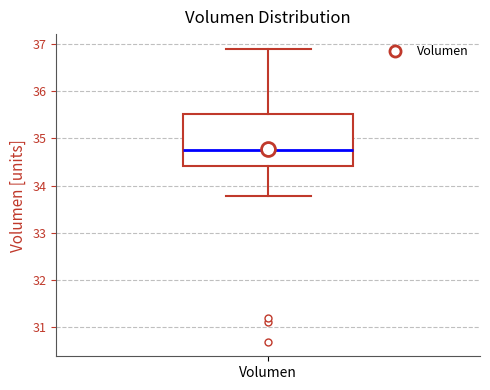

Read this box plot against the y-axis: the position of the median line, the range covered by the box, and the ends of both whiskers. The values are not printed on the chart, so give them approximately, as read against the axis.

median 34.8, box 34.4 to 35.5, whiskers 33.8 to 36.9